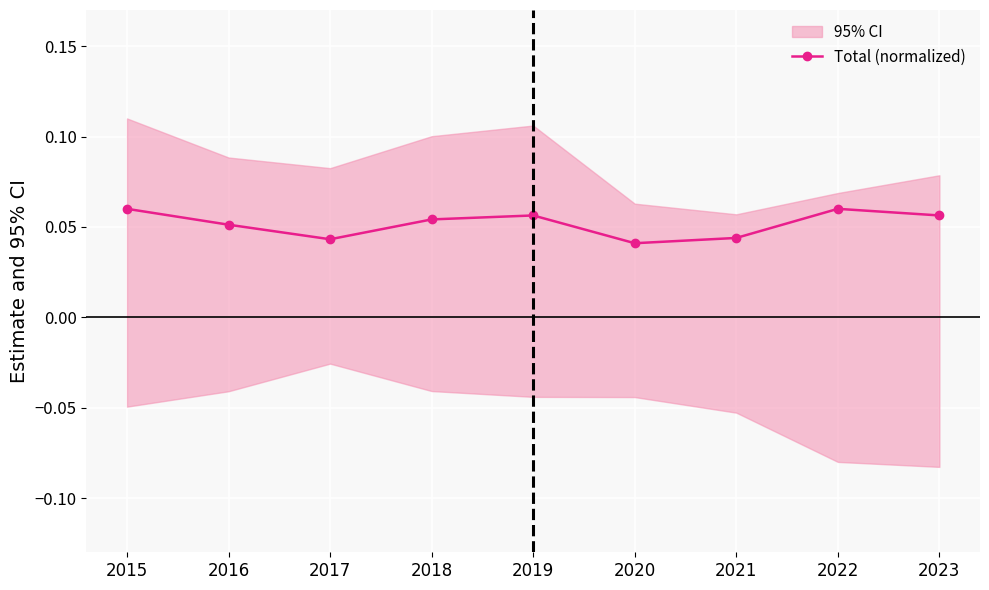

Reading left to right, extract all data points from this chart.

0.1	0.1	0.0	0.1	0.1	0.0	0.0	0.1	0.1